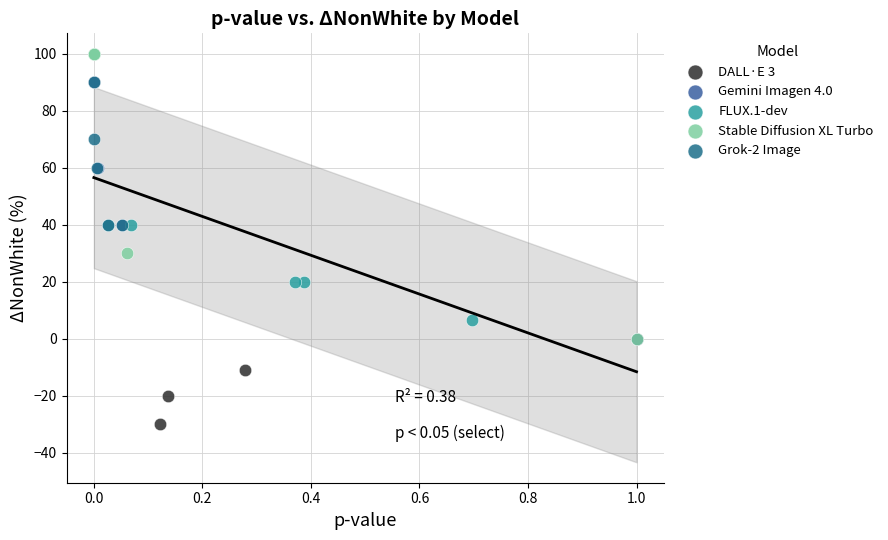

What are all the series names shown in the legend?

DALL·E 3, Gemini Imagen 4.0, FLUX.1-dev, Stable Diffusion XL Turbo, Grok-2 Image